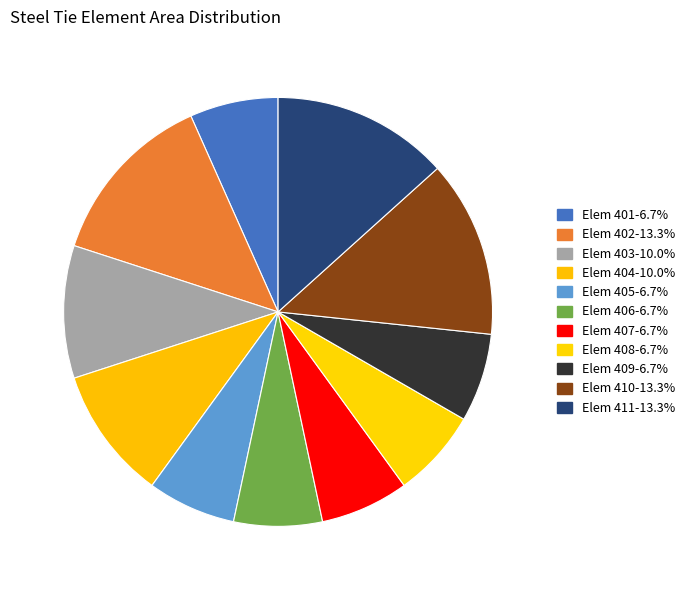

How many segments does this pie chart have?

11